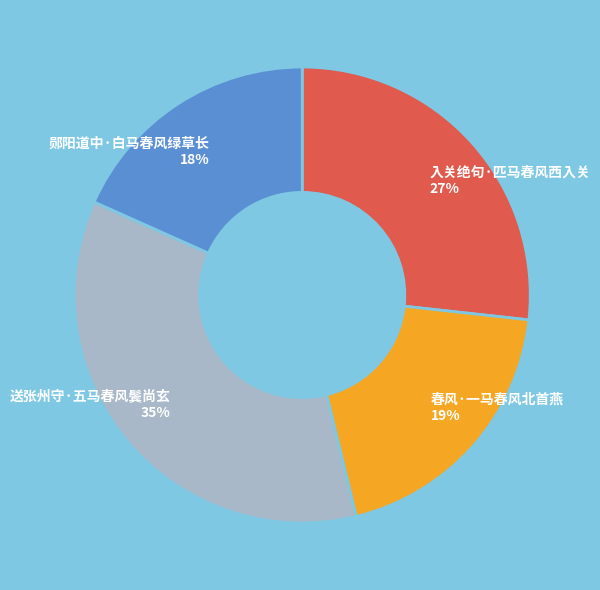

Which slice is the largest?

送张州守·五马春风鬓尚玄